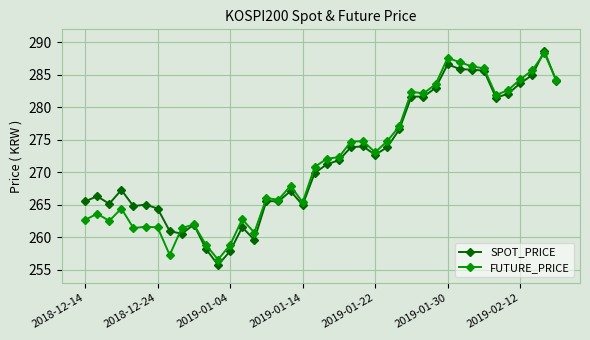

Does the chart have visible grid lines?

Yes